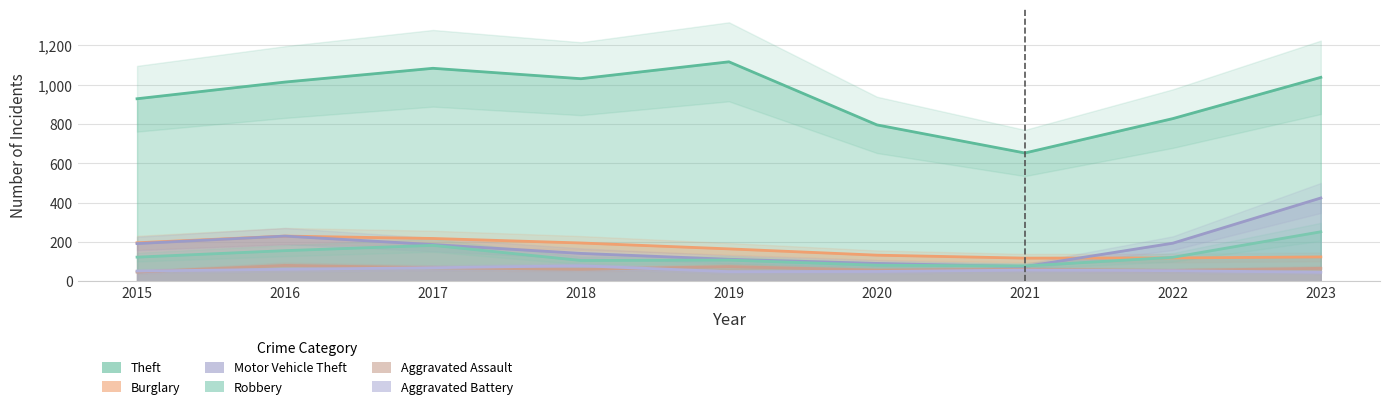

The value of Theft at 2020 is 250. True or false?

False